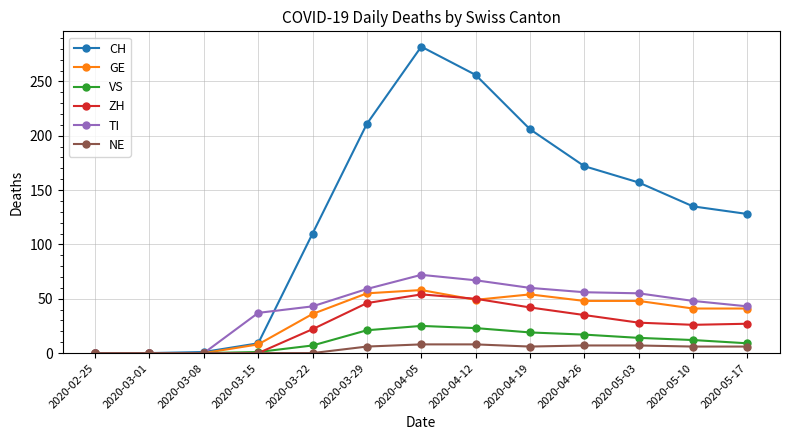

What position from the right is 2020-04-19?

5